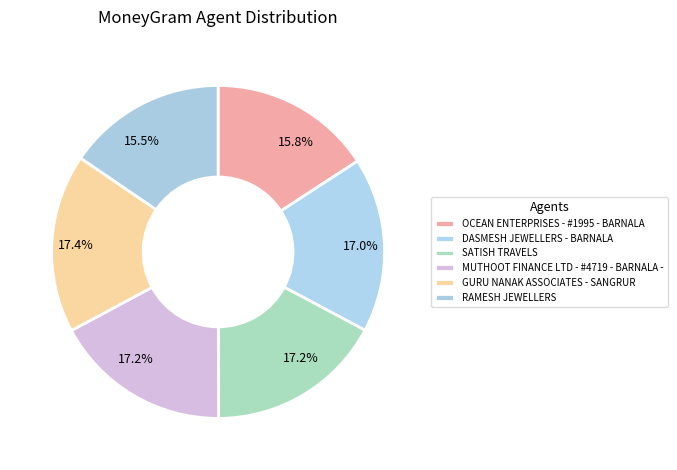

Does RAMESH JEWELLERS account for over 50% of the chart?

No